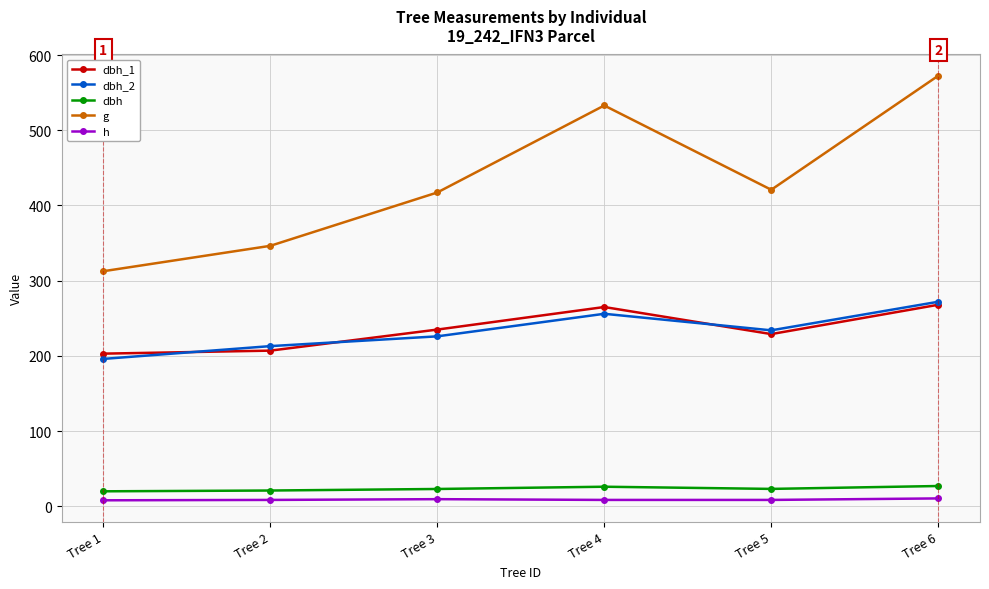

The value of dbh at Tree 1 is 19.9. True or false?

True